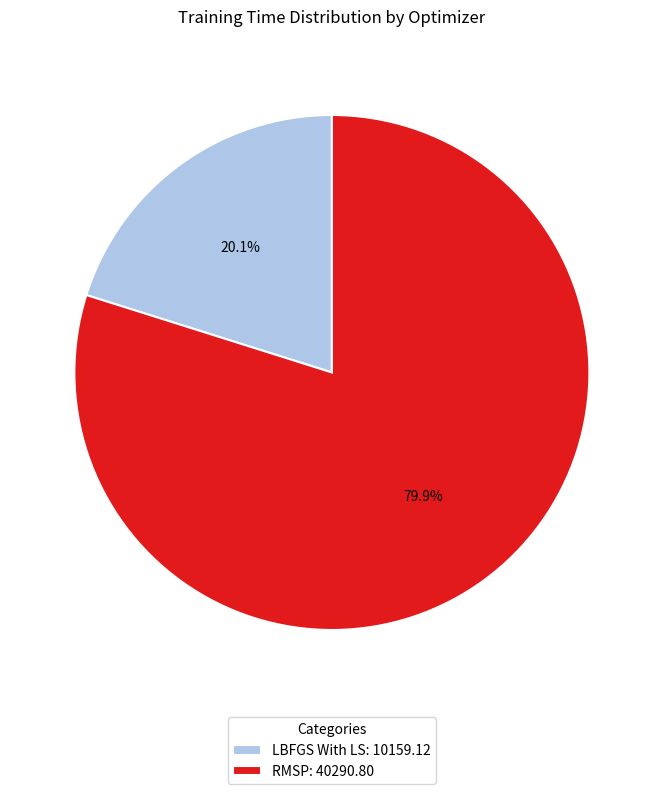

Which category has the smallest portion of the pie?

LBFGS With LS